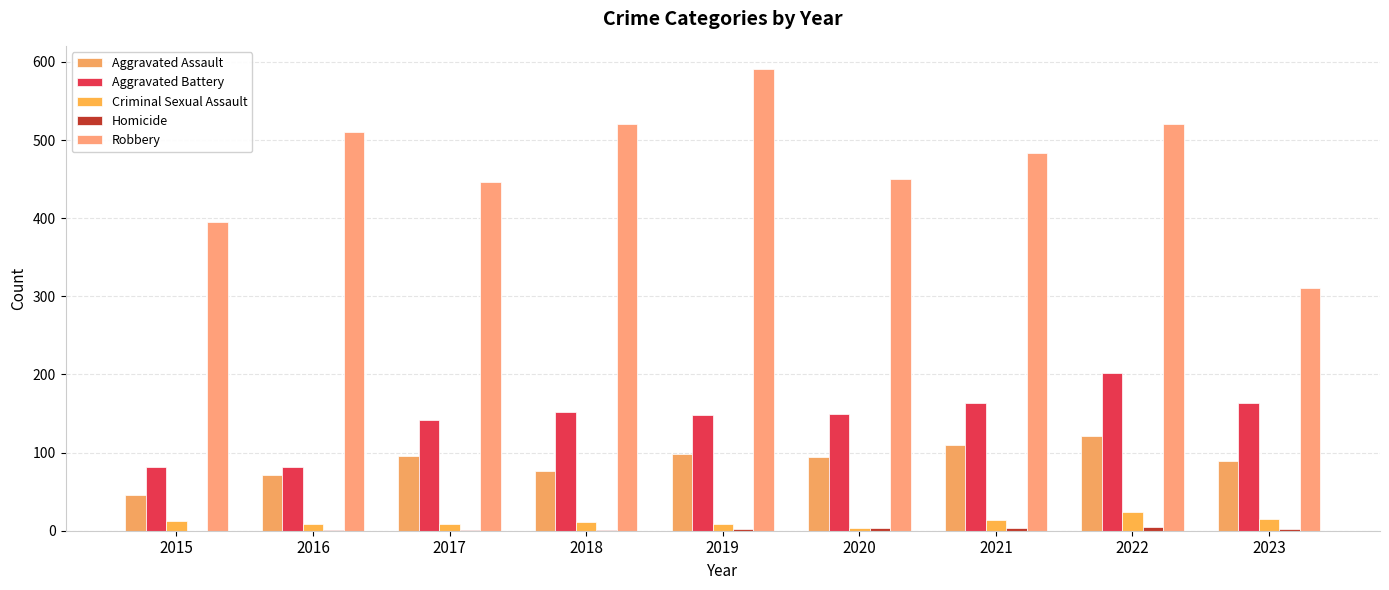

What is the value of the Aggravated Battery bar at the 2nd from the left?

82